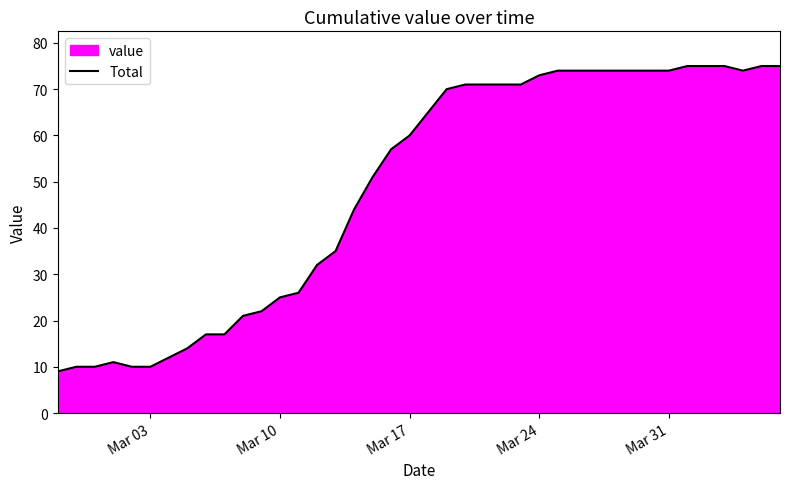

True or false: the data shows 117 at Mar 31.

False